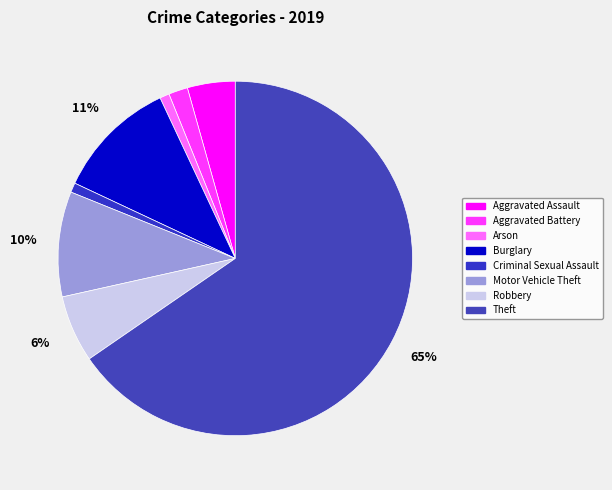

Approximately how many times larger is the value at Criminal Sexual Assault compared to Motor Vehicle Theft?

0.1